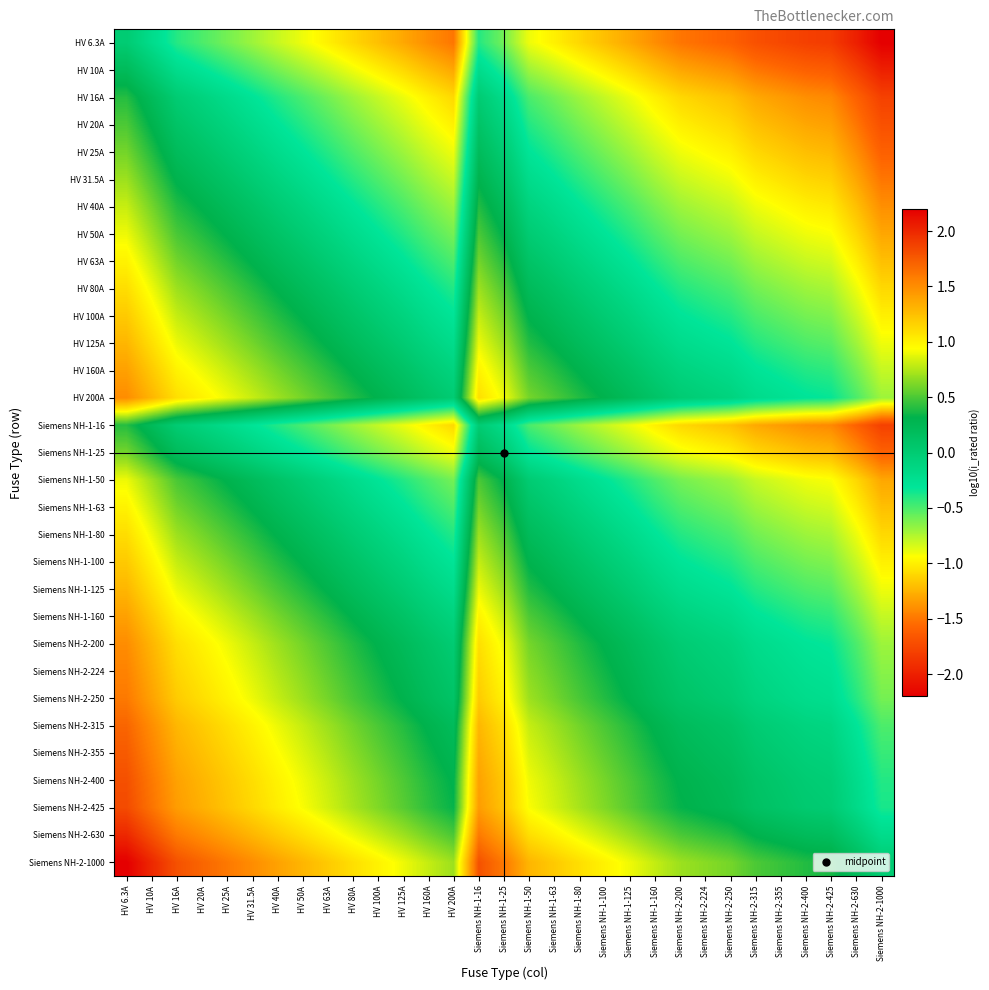

Rank the series at Siemens NH-1-16 from lowest to highest value.

HV 6.3A, HV 10A, HV 16A, Siemens NH-1-16, HV 20A, HV 25A, Siemens NH-1-25, HV 31.5A, HV 40A, HV 50A, Siemens NH-1-50, HV 63A, Siemens NH-1-63, HV 80A, Siemens NH-1-80, HV 100A, Siemens NH-1-100, HV 125A, Siemens NH-1-125, HV 160A, Siemens NH-1-160, HV 200A, Siemens NH-2-200, Siemens NH-2-224, Siemens NH-2-250, Siemens NH-2-315, Siemens NH-2-355, Siemens NH-2-400, Siemens NH-2-425, Siemens NH-2-630, Siemens NH-2-1000